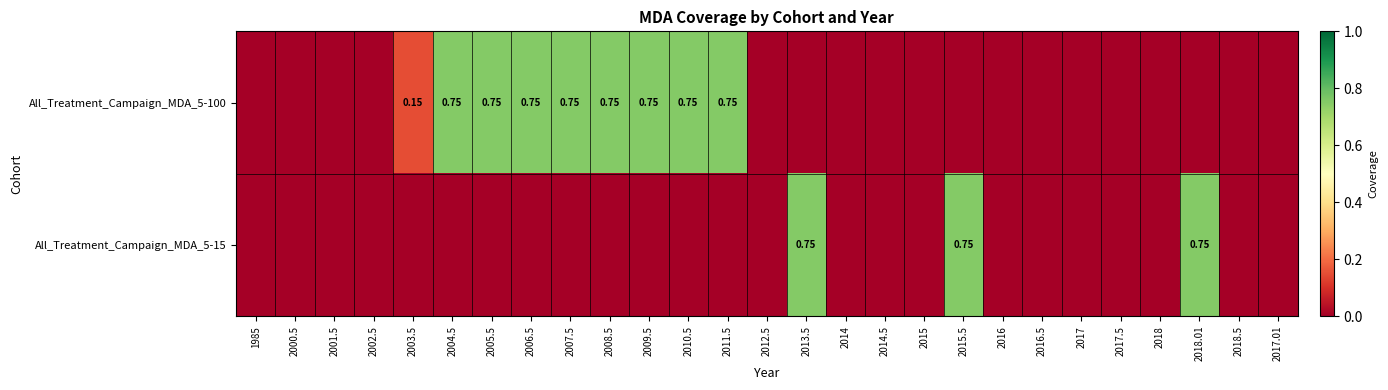

What is the sum of all All_Treatment_Campaign_MDA_5-100 values?

6.2